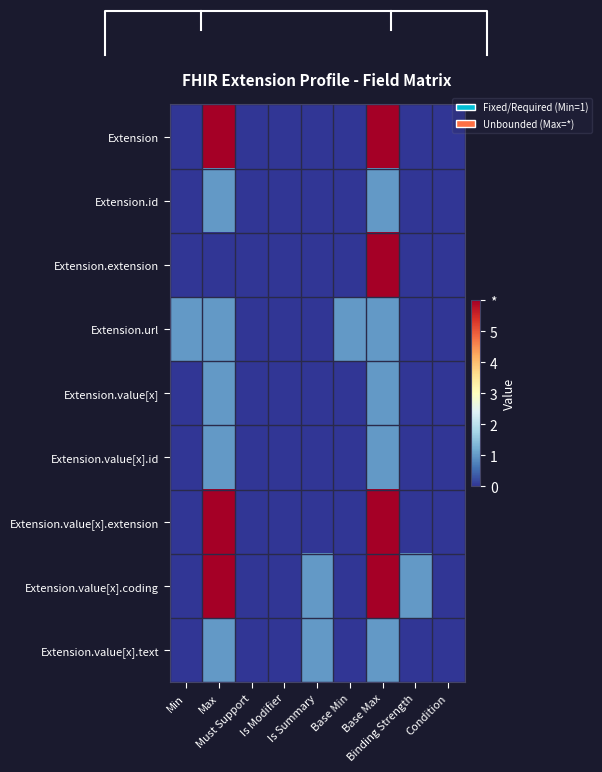

Rank the series at Base Min from lowest to highest value.

Extension, Extension.id, Extension.extension, Extension.value[x], Extension.value[x].id, Extension.value[x].extension, Extension.value[x].coding, Extension.value[x].text, Extension.url